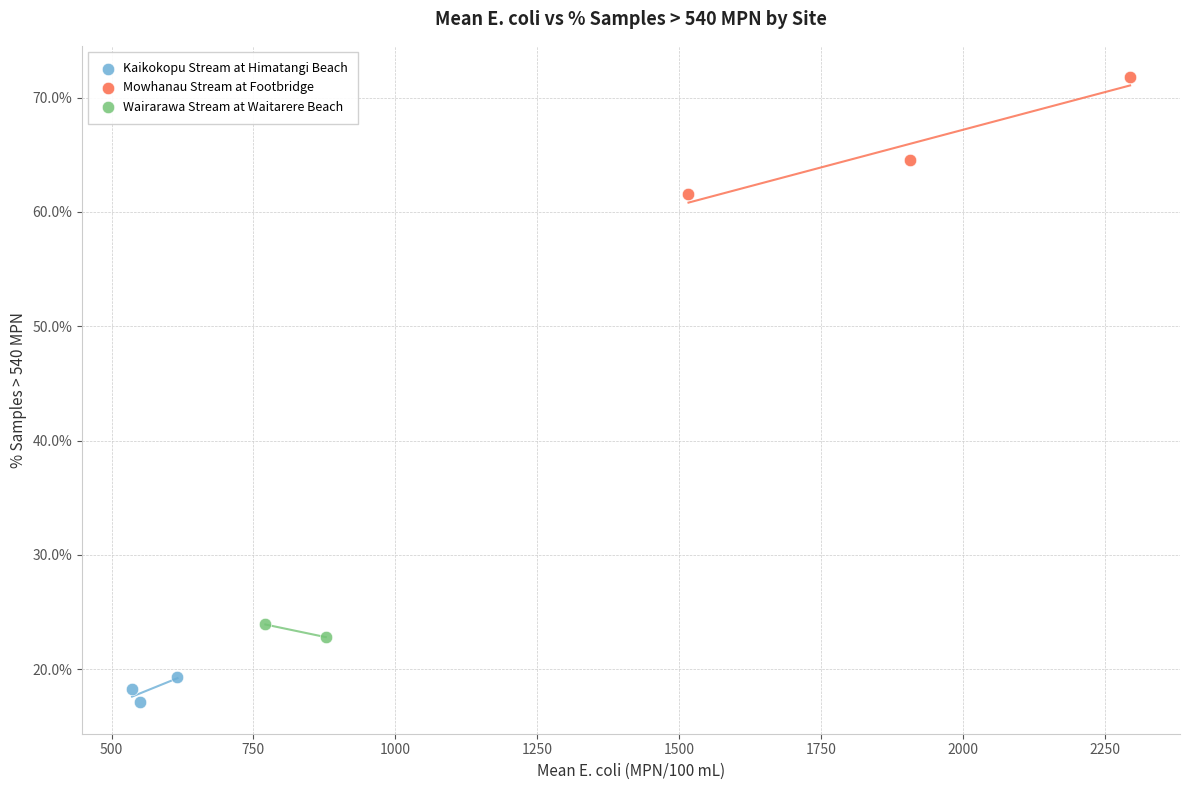

Which series reaches the minimum Y coordinate?

Kaikokopu Stream at Himatangi Beach